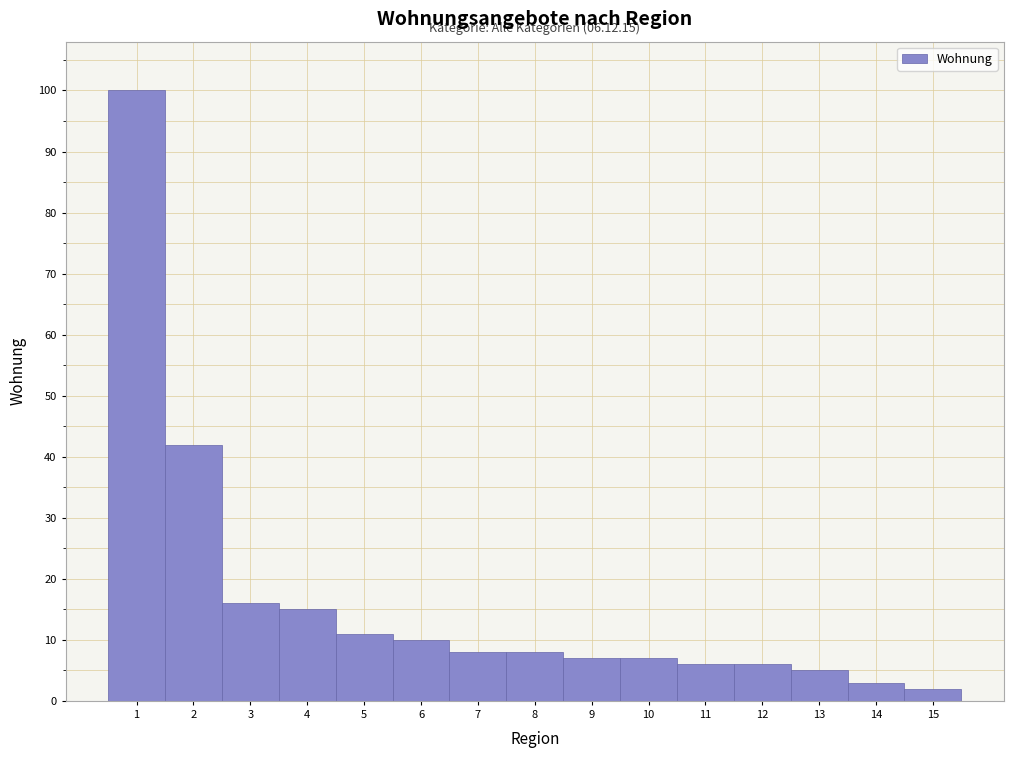

Which range on the x-axis has the tallest bar?

0.5 to 1.5